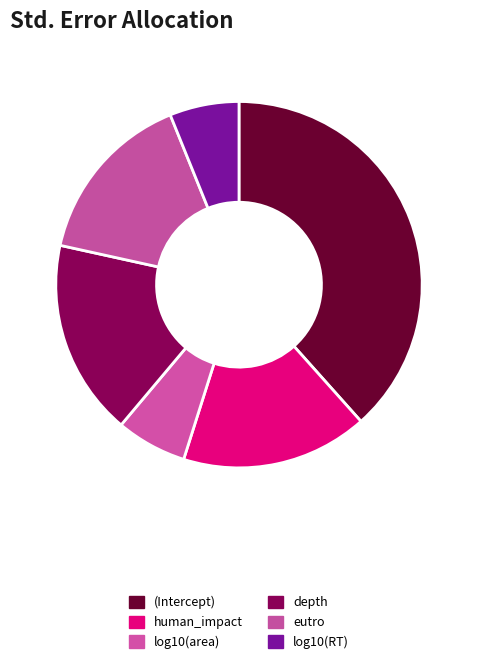

What is the largest slice in the pie chart?

(Intercept)